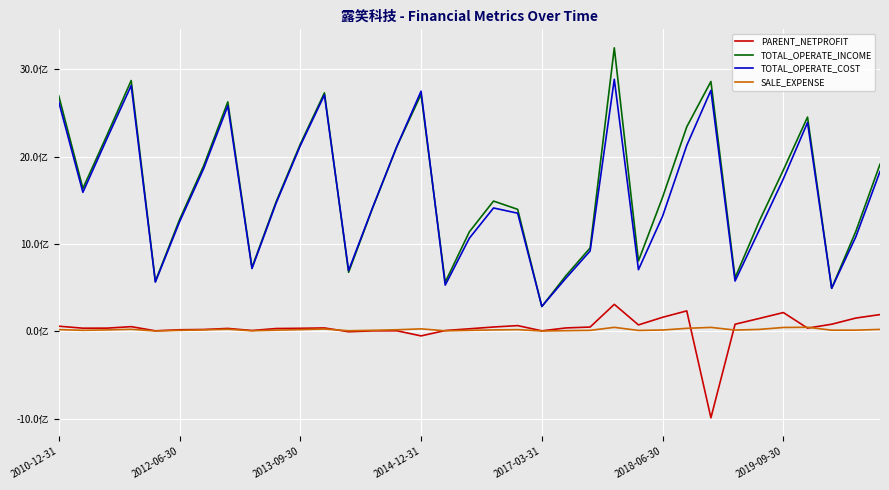

Which series has the largest total across all categories?

TOTAL_OPERATE_INCOME